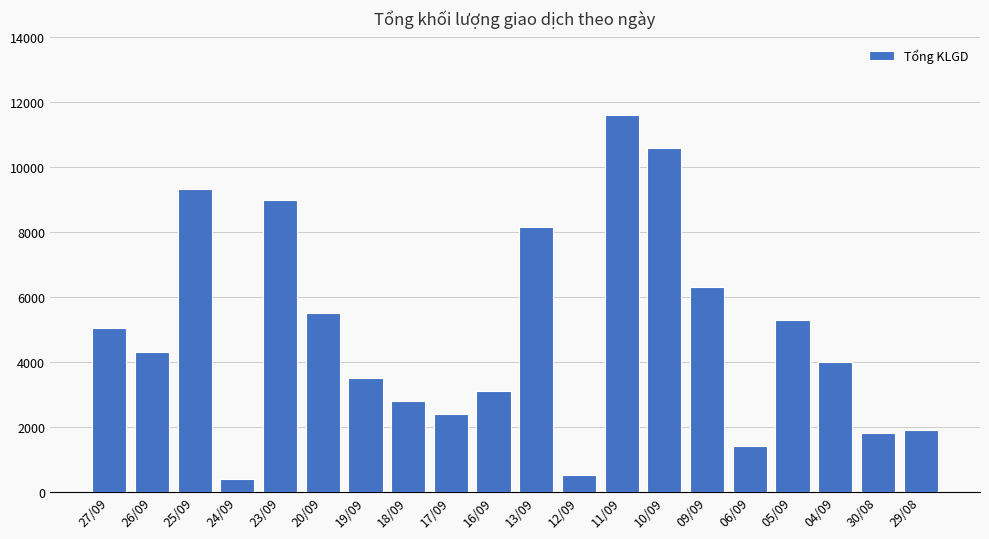

Reading right to left, list all the values displayed in this chart.

1901	1800	4000	5300	1400	6300	10600	11600	501	8147	3103	2400	2804	3500	5506	9000	400	9315	4300	5047